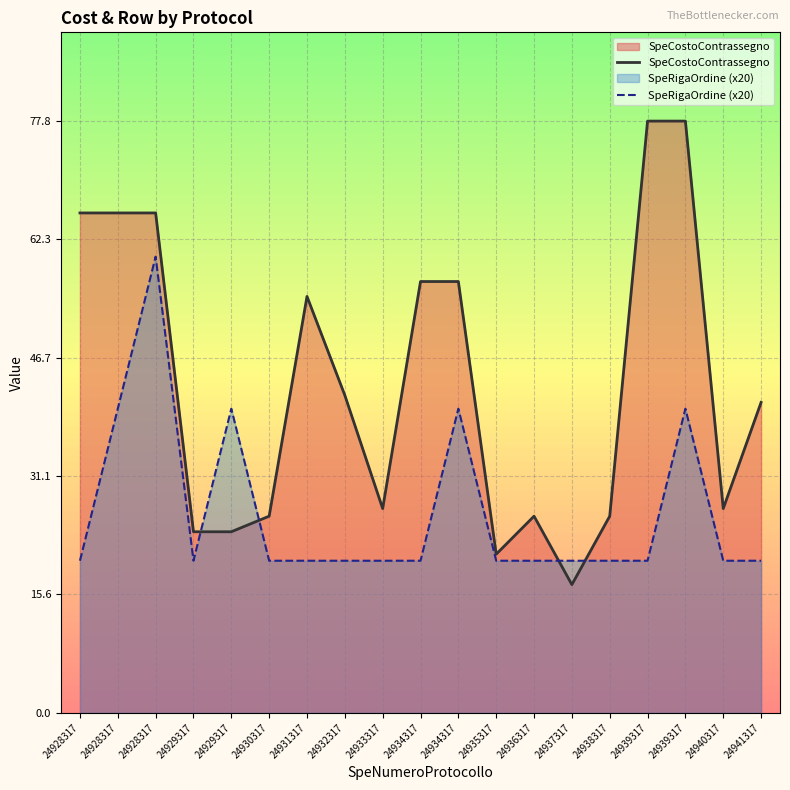

How many interior local peaks does the SpeCostoContrassegno series have?

2